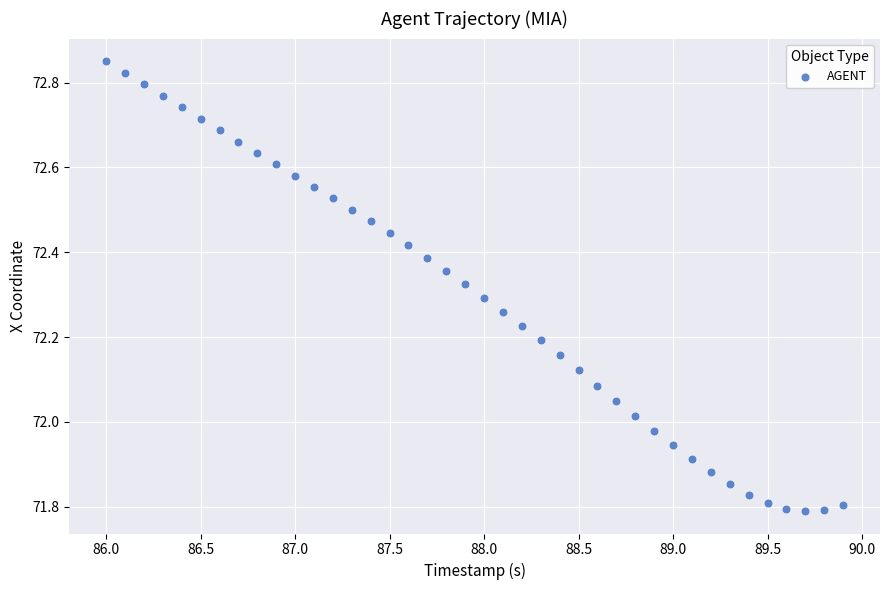

What is the range of Y values (max minus min)?

1.1